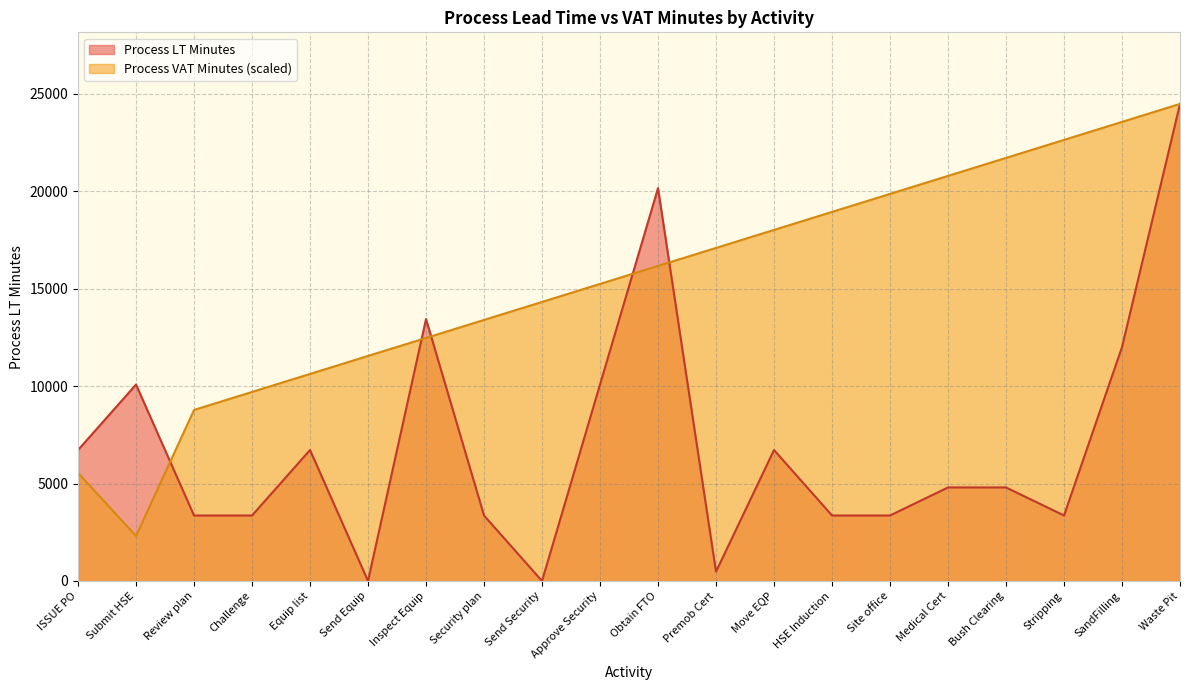

What is the sum of all Process LT Minutes values?

140641.0